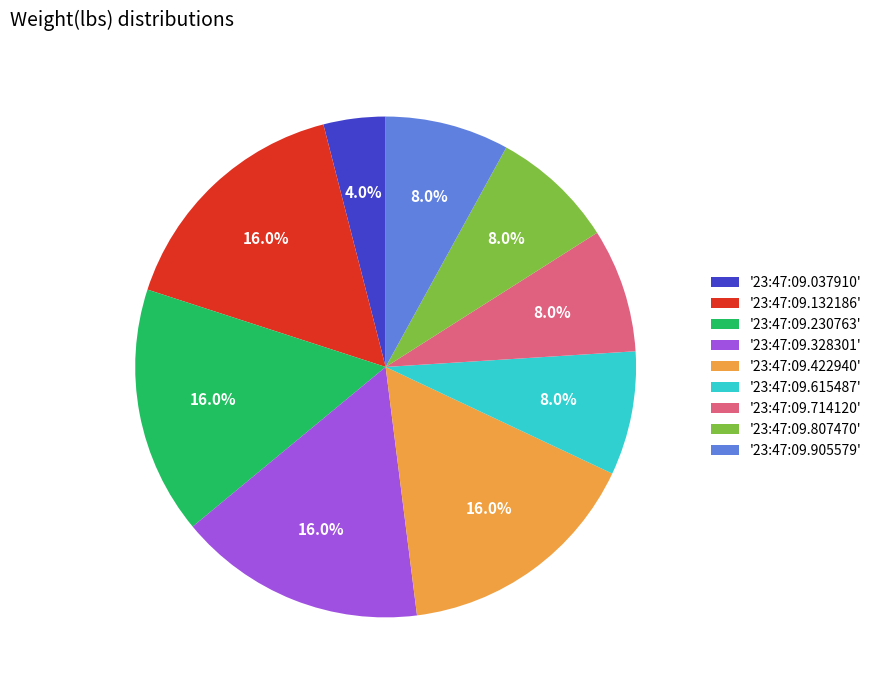

Is there a majority slice in this chart?

No